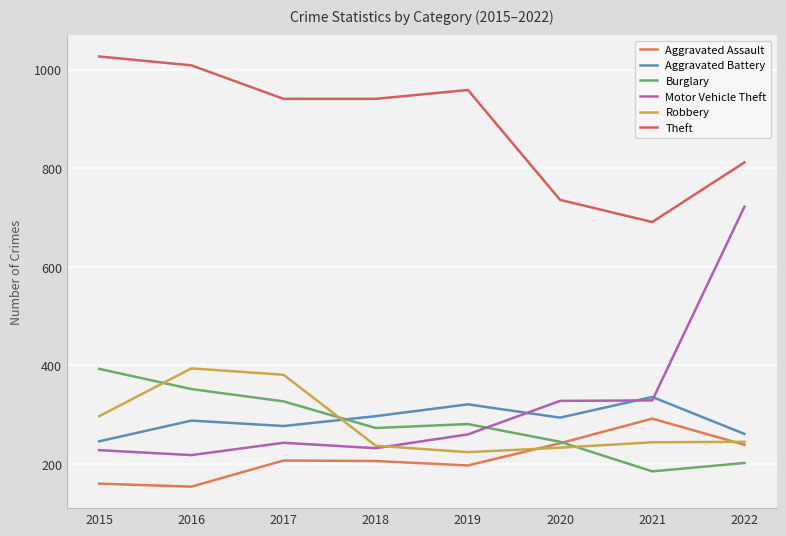

What is the approximate value of Aggravated Assault at 2019, to the nearest 5?

195